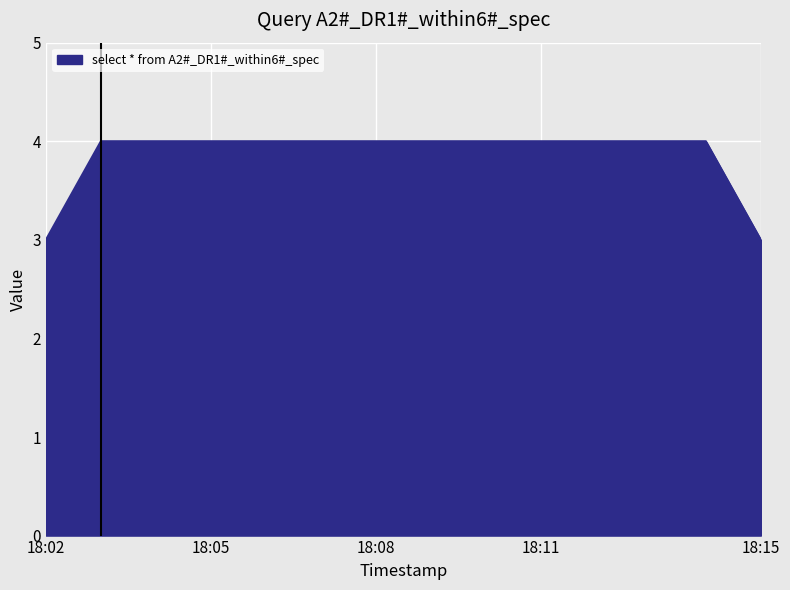

What is the greatest value displayed?

4